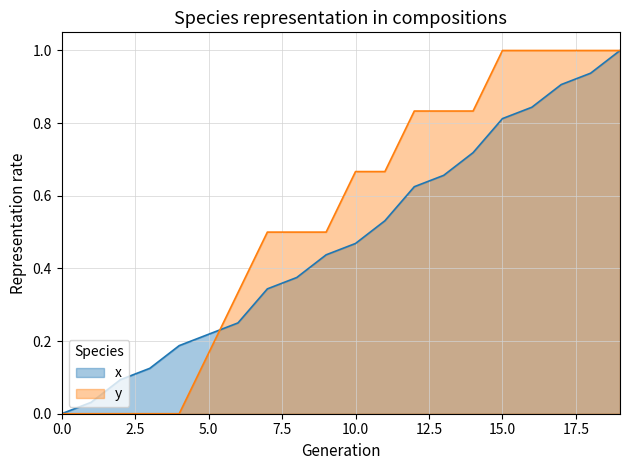

Reading left to right, extract all data points from this chart.

x: 0.0	0.0	0.1	0.1	0.2	0.2	0.3	0.3	0.4	0.4	0.5	0.5	0.6	0.7	0.7	0.8	0.8	0.9	0.9	1.0
y: 0.0	0.0	0.0	0.0	0.0	0.2	0.3	0.5	0.5	0.5	0.7	0.7	0.8	0.8	0.8	1.0	1.0	1.0	1.0	1.0